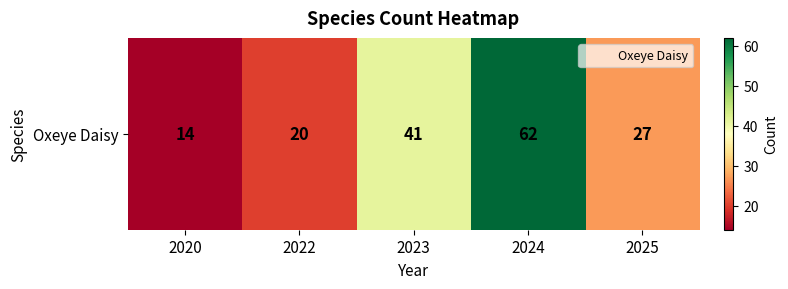

Where is the data nearest to the value 38?

2023